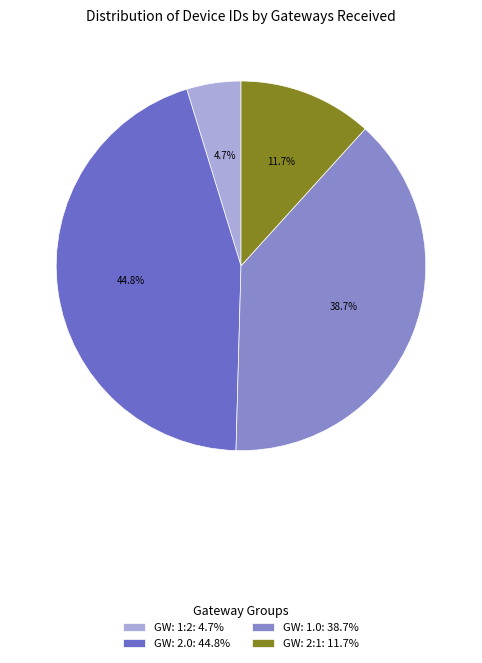

Count the number of slices in the pie.

4